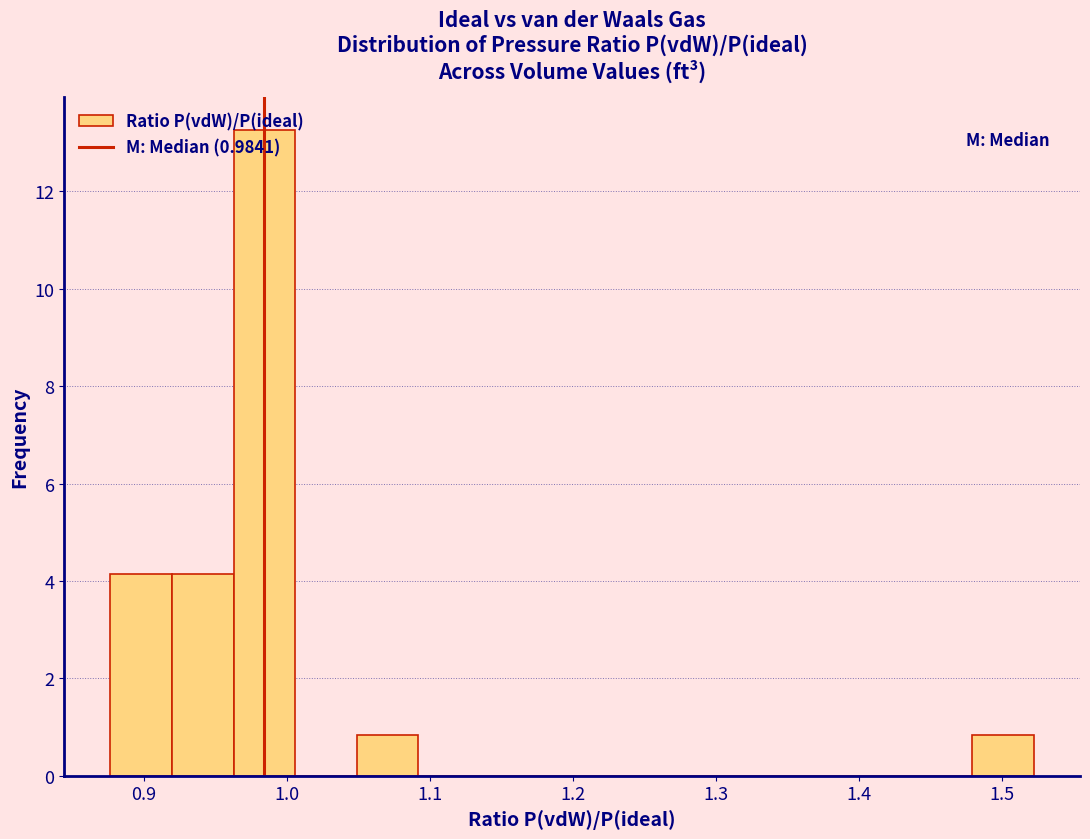

Over which range of the x-axis is the bar tallest?

0.96 to 1.01